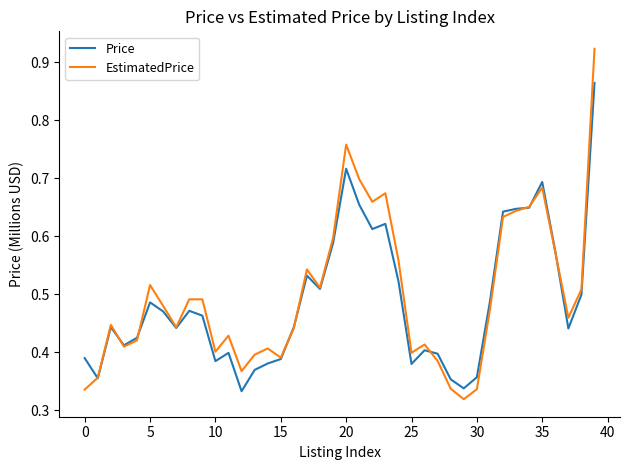

After their last crossing, which series has the higher values: Price or EstimatedPrice?

EstimatedPrice